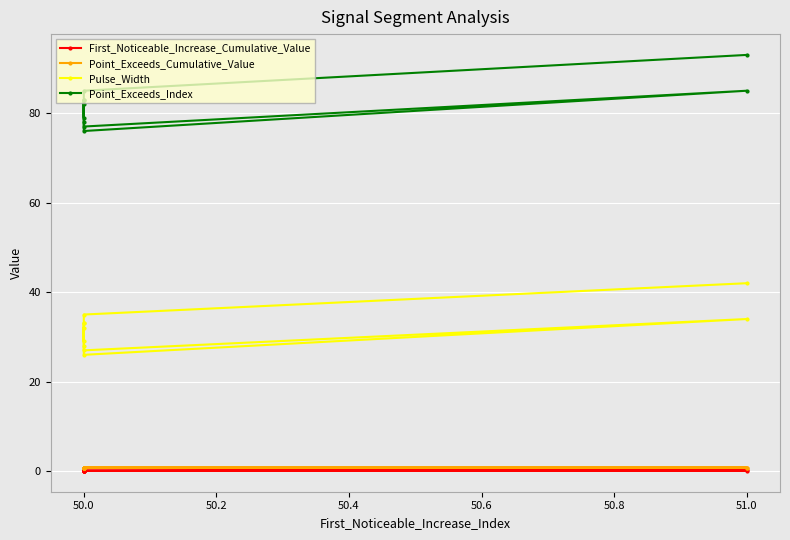

What is the highest value of the Point_Exceeds_Index series?

93.0